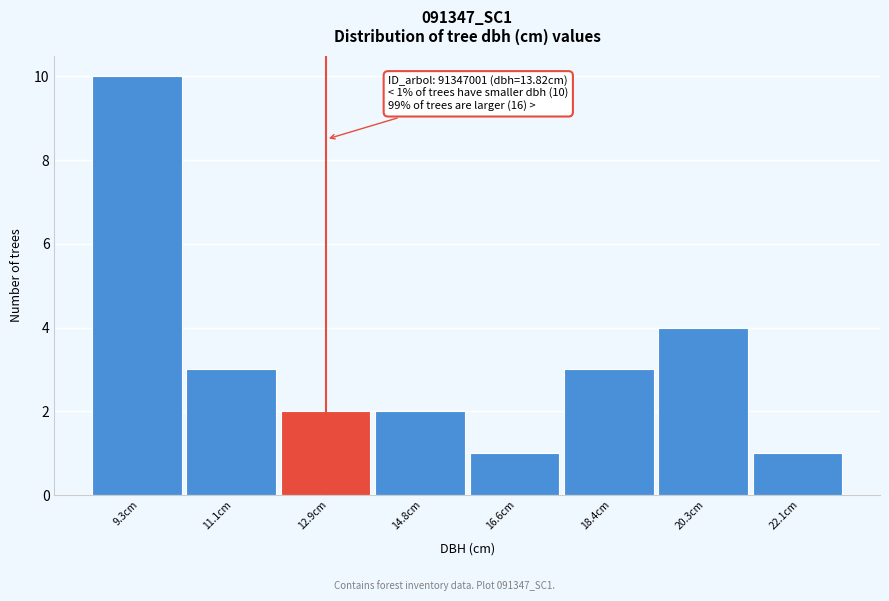

Reading right to left, extract all data points from this chart.

22.1cm=1	20.3cm=4	18.4cm=3	16.6cm=1	14.8cm=2	12.9cm=2	11.1cm=3	9.3cm=10